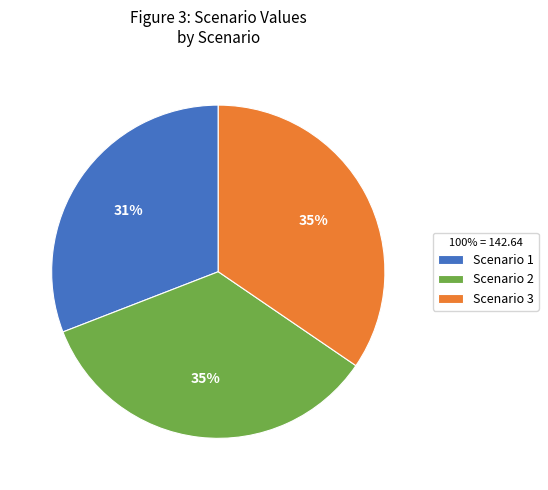

Which has a higher value, Scenario 1 or Scenario 2?

Scenario 2